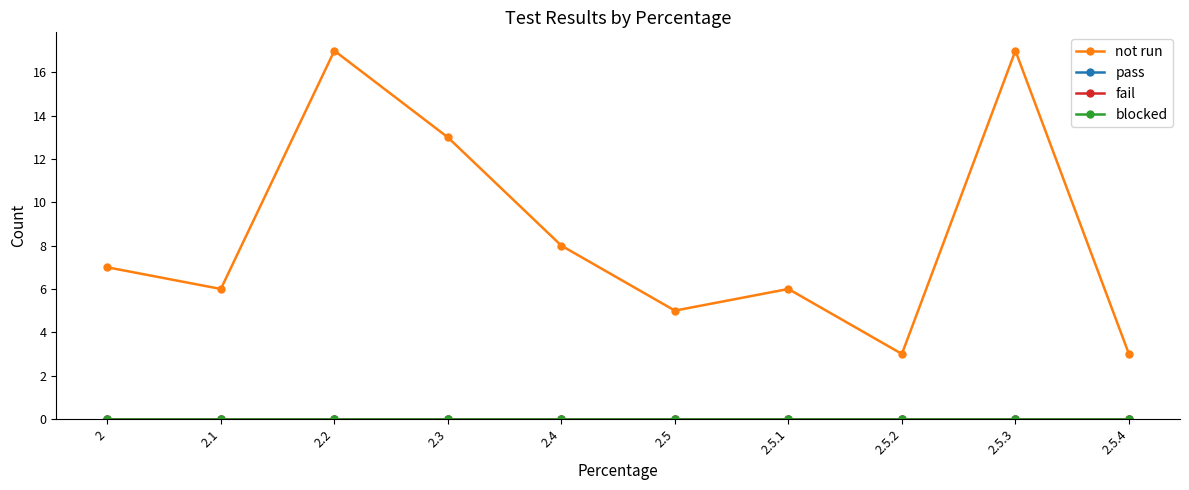

Between 2 and 2.5.4, which series saw the biggest shift?

not run